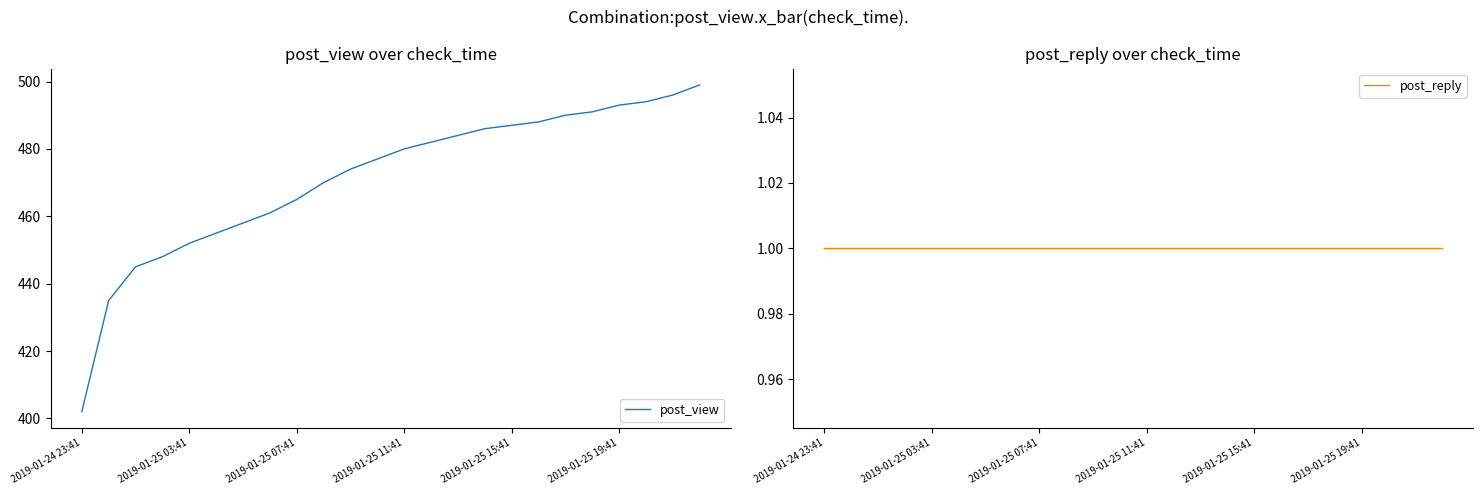

What is the sum of all post_reply values?

24